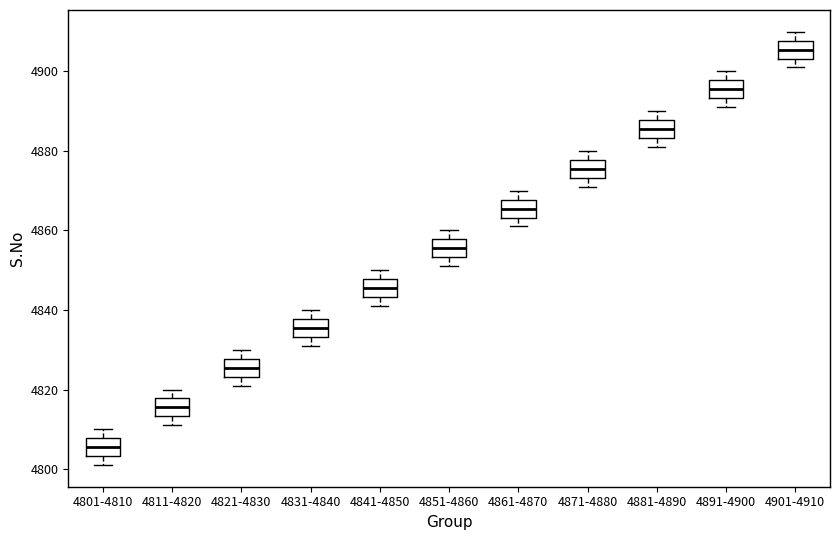

Where does the lower whisker of the box for 4881-4890 end on the y-axis? The values are not printed on the chart, so give them approximately, as read against the axis.

4882